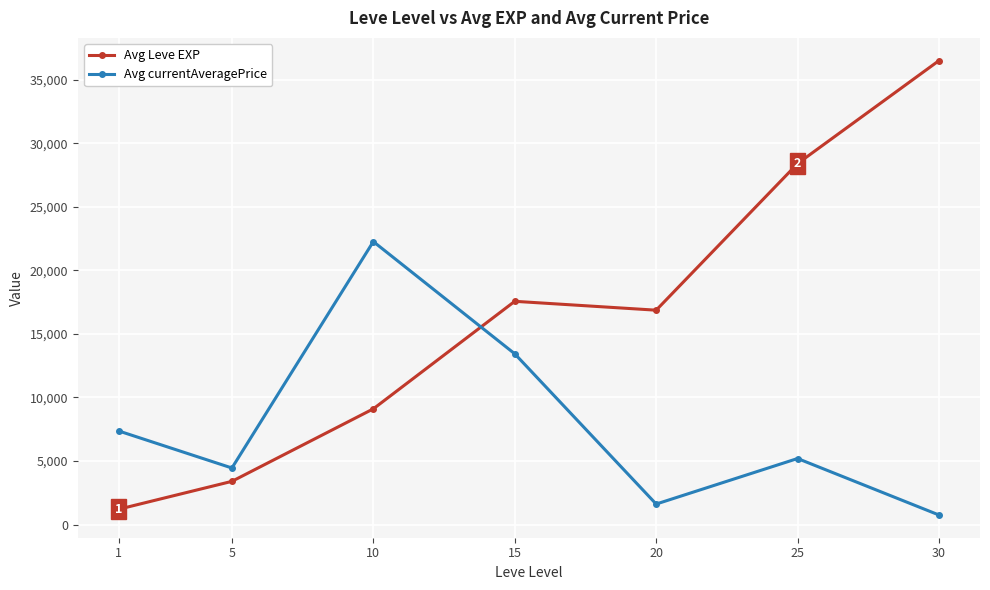

What is the difference between the second highest and minimum values in the Avg Leve EXP series?

27180.0